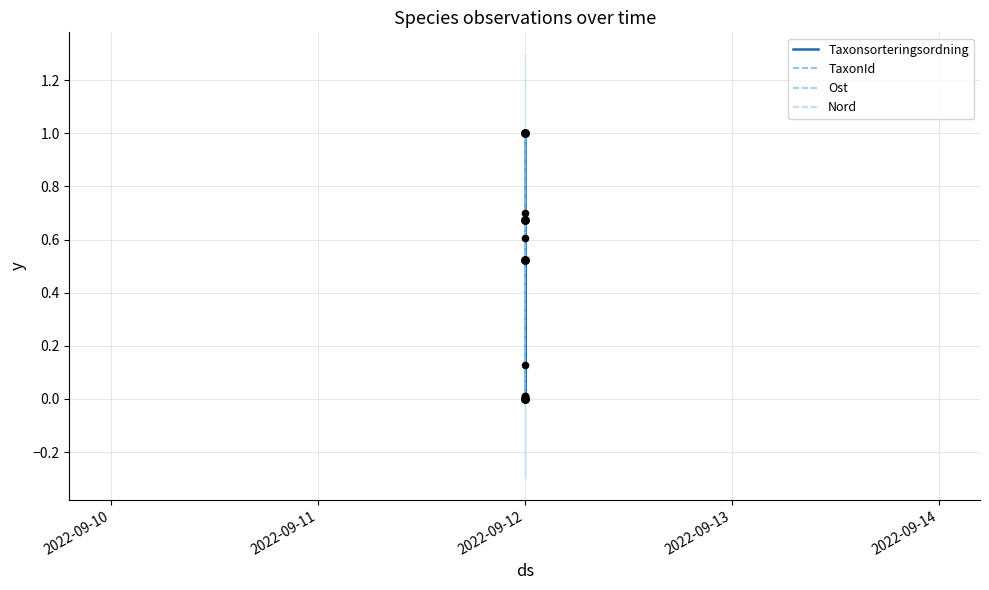

Which series contains the lowest Y value?

Taxonsorteringsordning